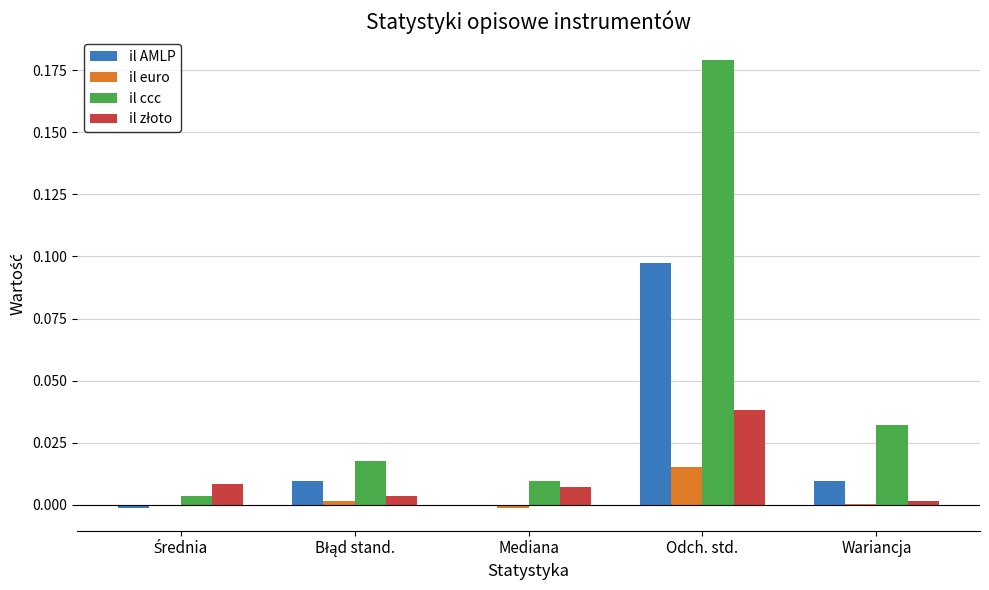

Between Odch. std. and Wariancja, which series saw the biggest shift?

il ccc